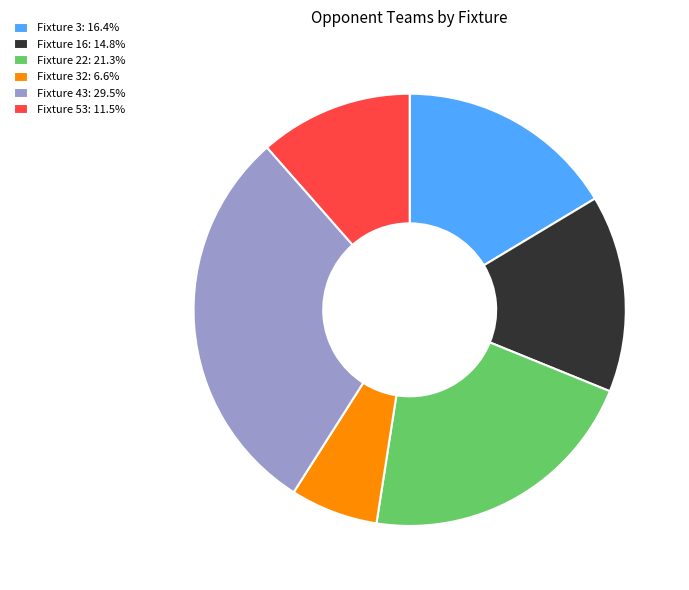

What is the ratio of the value at Fixture 53: 11.5% to the value at Fixture 22: 21.3%?

0.5